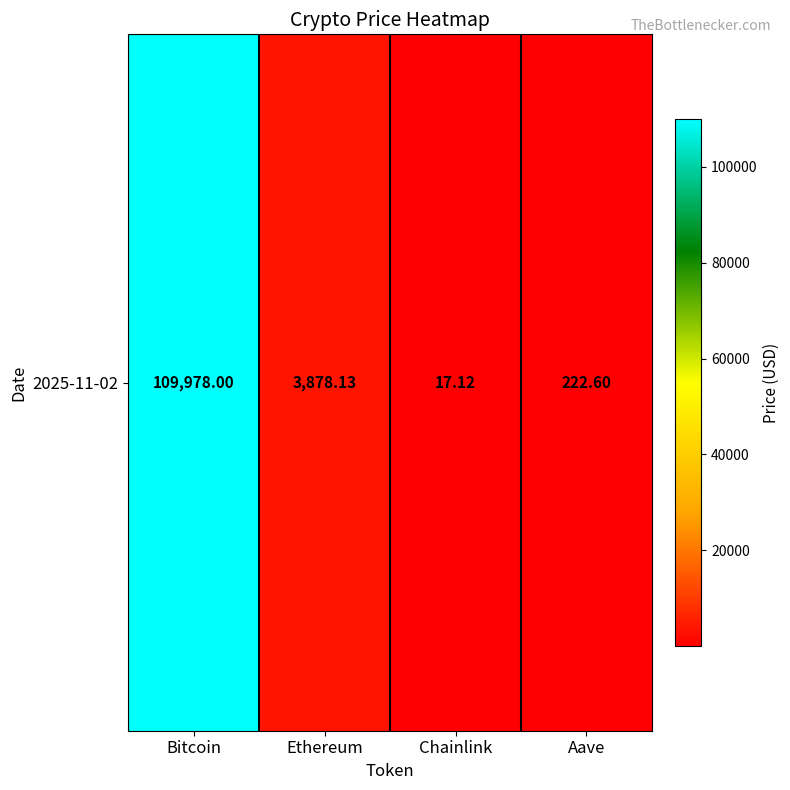

What is the sum of the values at Ethereum and Aave?

4100.7